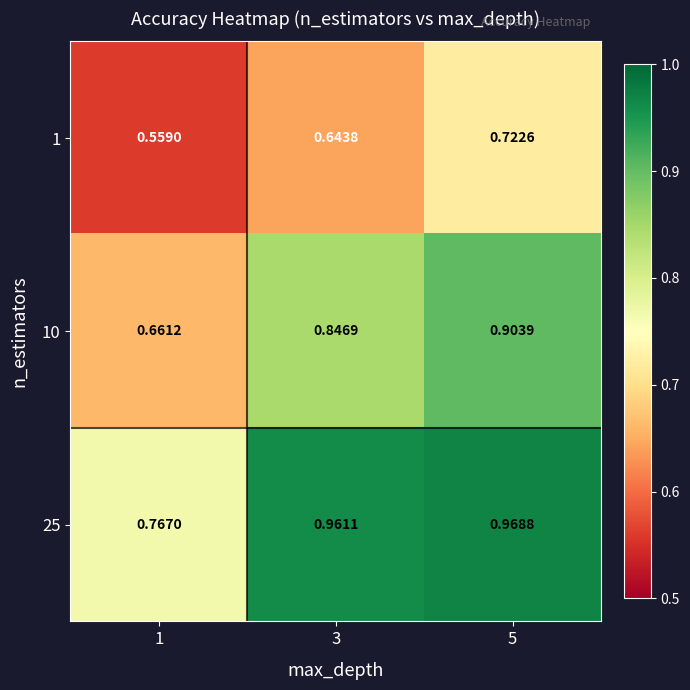

Is the value of 10 at 3 greater than the value of 1 at 1?

Yes